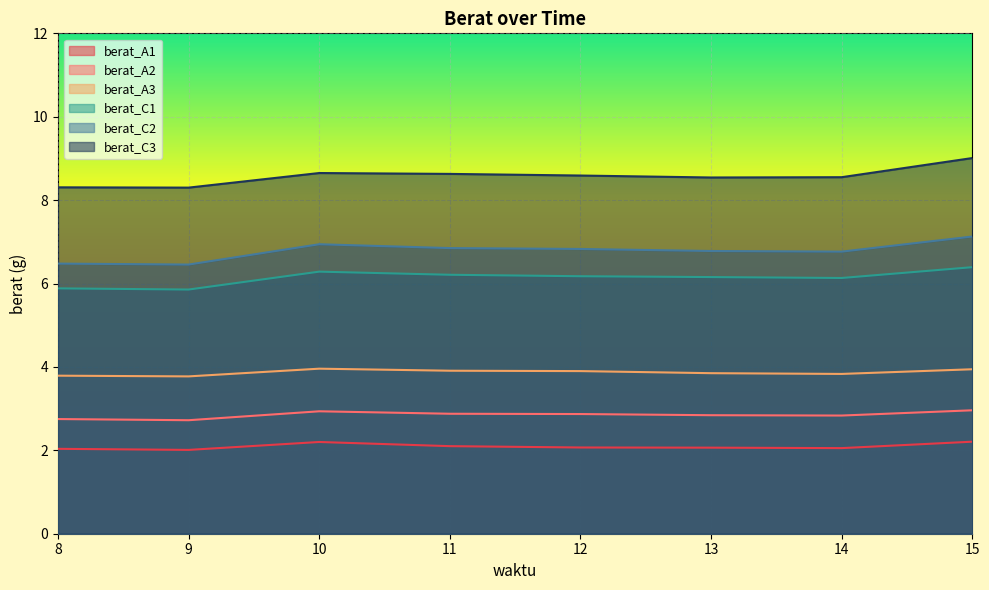

List the series in order of their peak value, highest first.

berat_C3, berat_C2, berat_C1, berat_A3, berat_A2, berat_A1